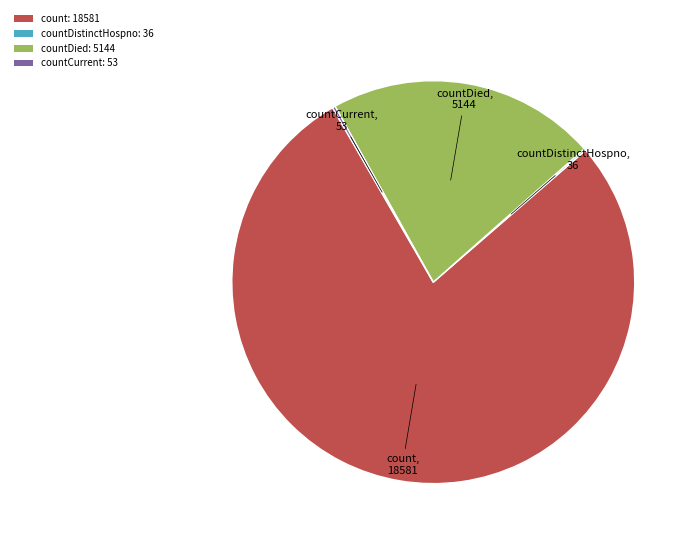

Which slice is the largest?

count: 18581